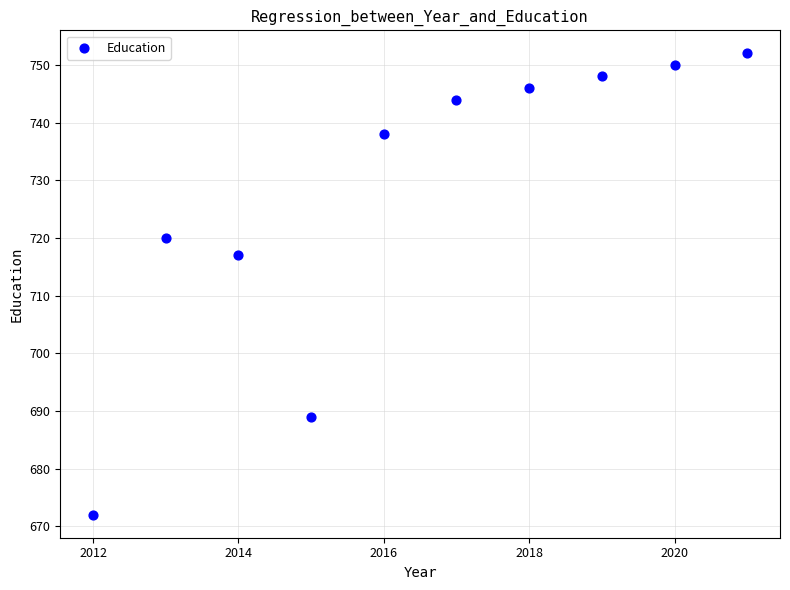

What is the range of Y values (max minus min)?

80